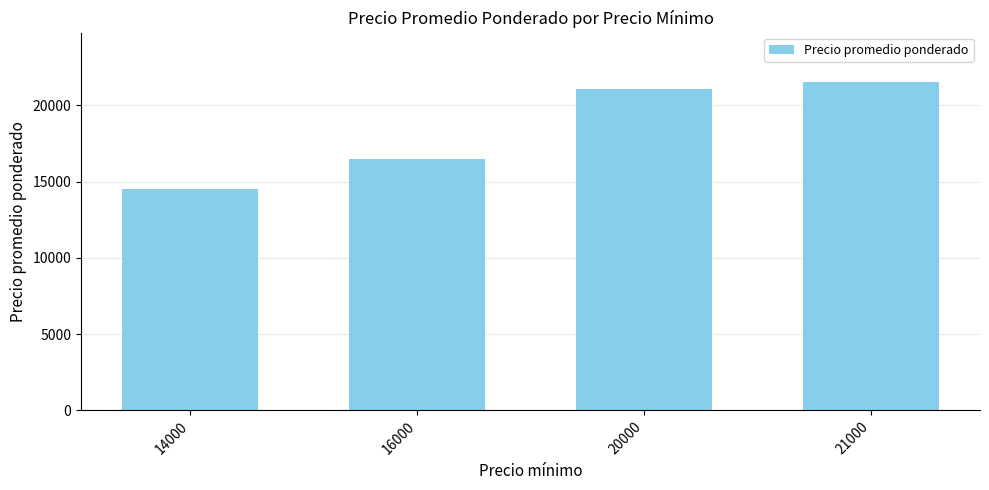

Rank the categories by value from highest to lowest.

21000, 20000, 16000, 14000